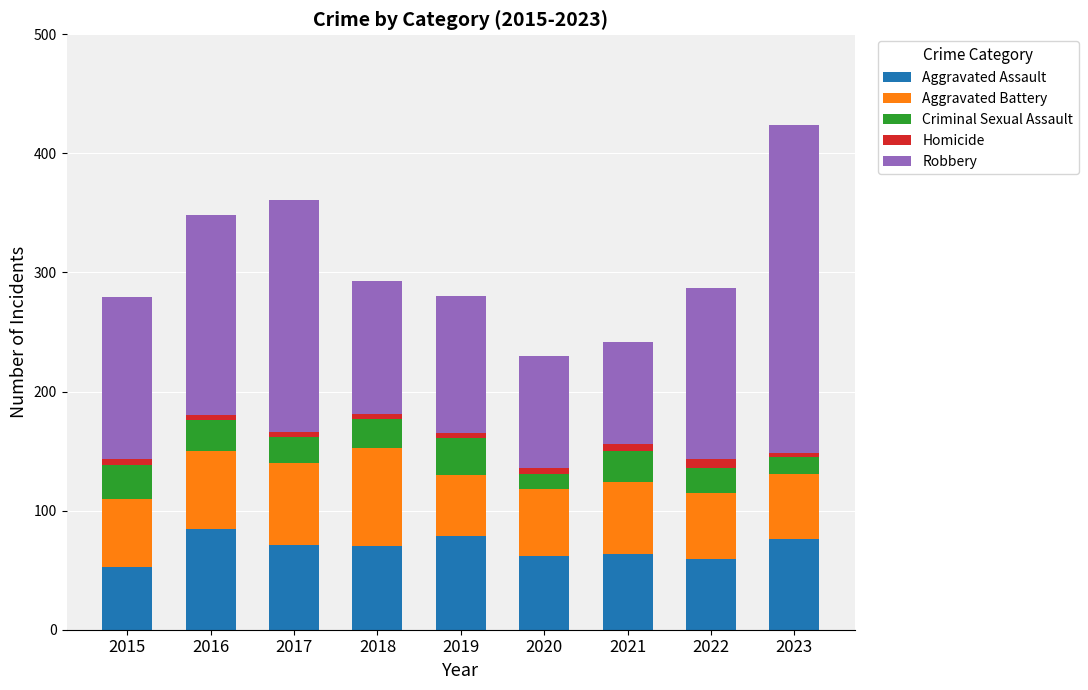

At which category is the sum across all series the highest?

2023